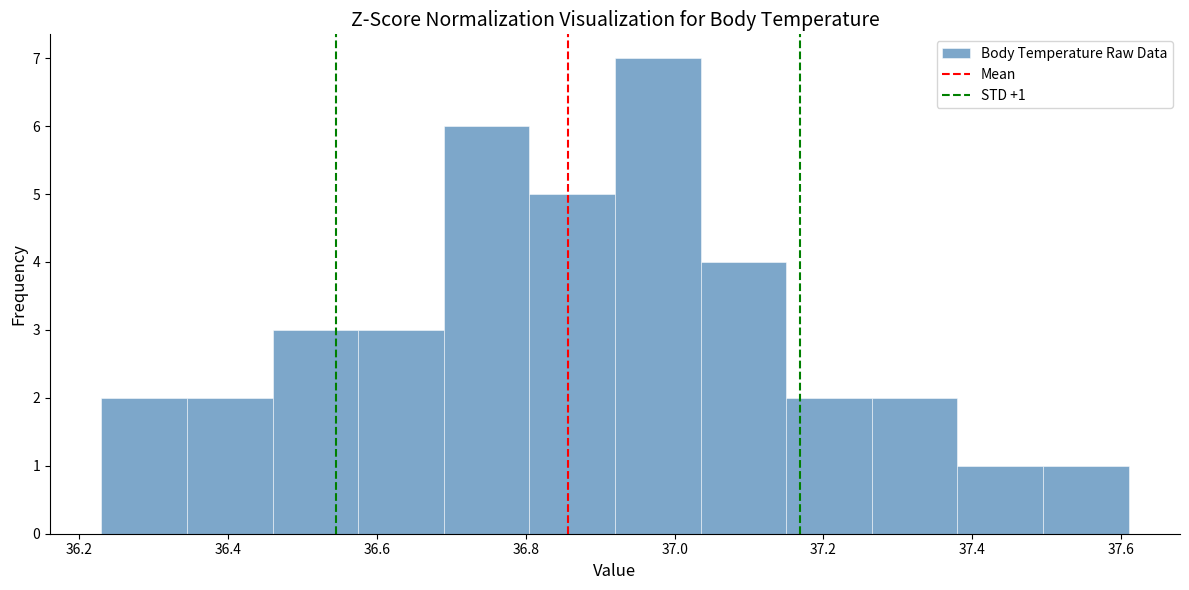

Which range on the x-axis has the tallest bar?

36.920 to 37.035